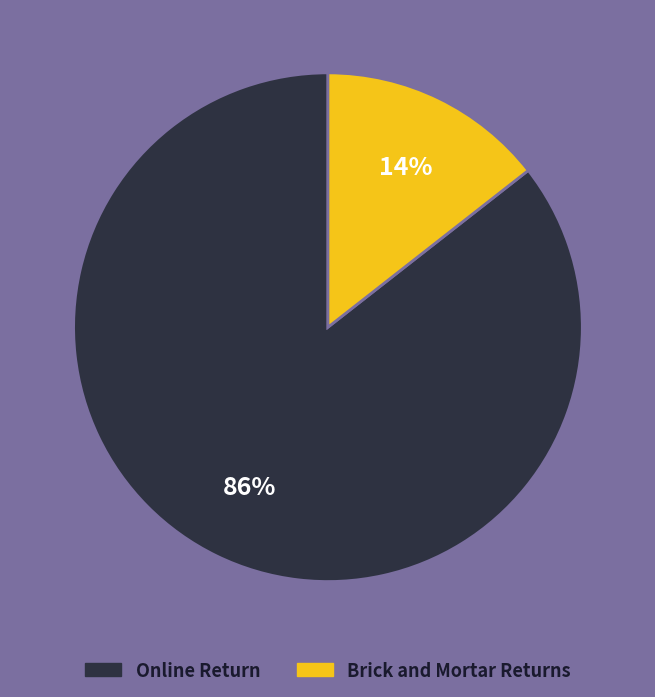

Is it true that Brick and Mortar Returns is 14% of the pie?

True